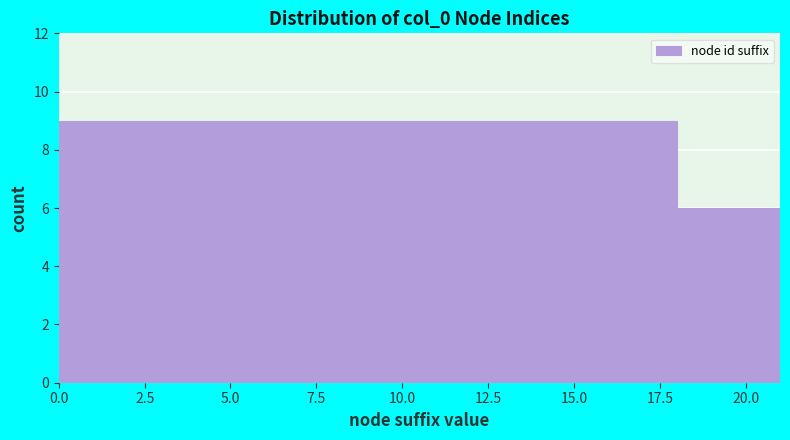

Reading left to right, list every bar in this chart as the range it spans on the x-axis followed by its height. The values are not printed on the chart, so give them approximately, as read against the axis.

0 to 3: 9
3 to 6: 9
6 to 9: 9
9 to 12: 9
12 to 15: 9
15 to 18: 9
18 to 21: 6